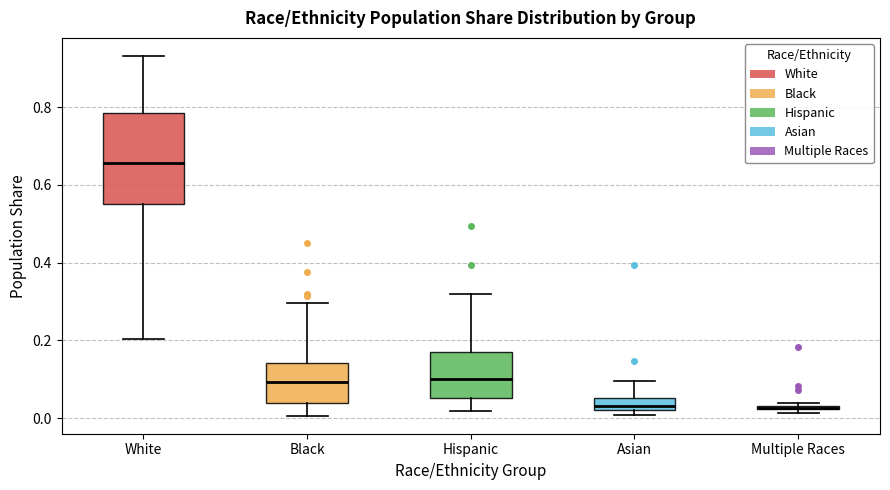

Comparing the boxes themselves (not the whiskers), which one is the tallest?

White